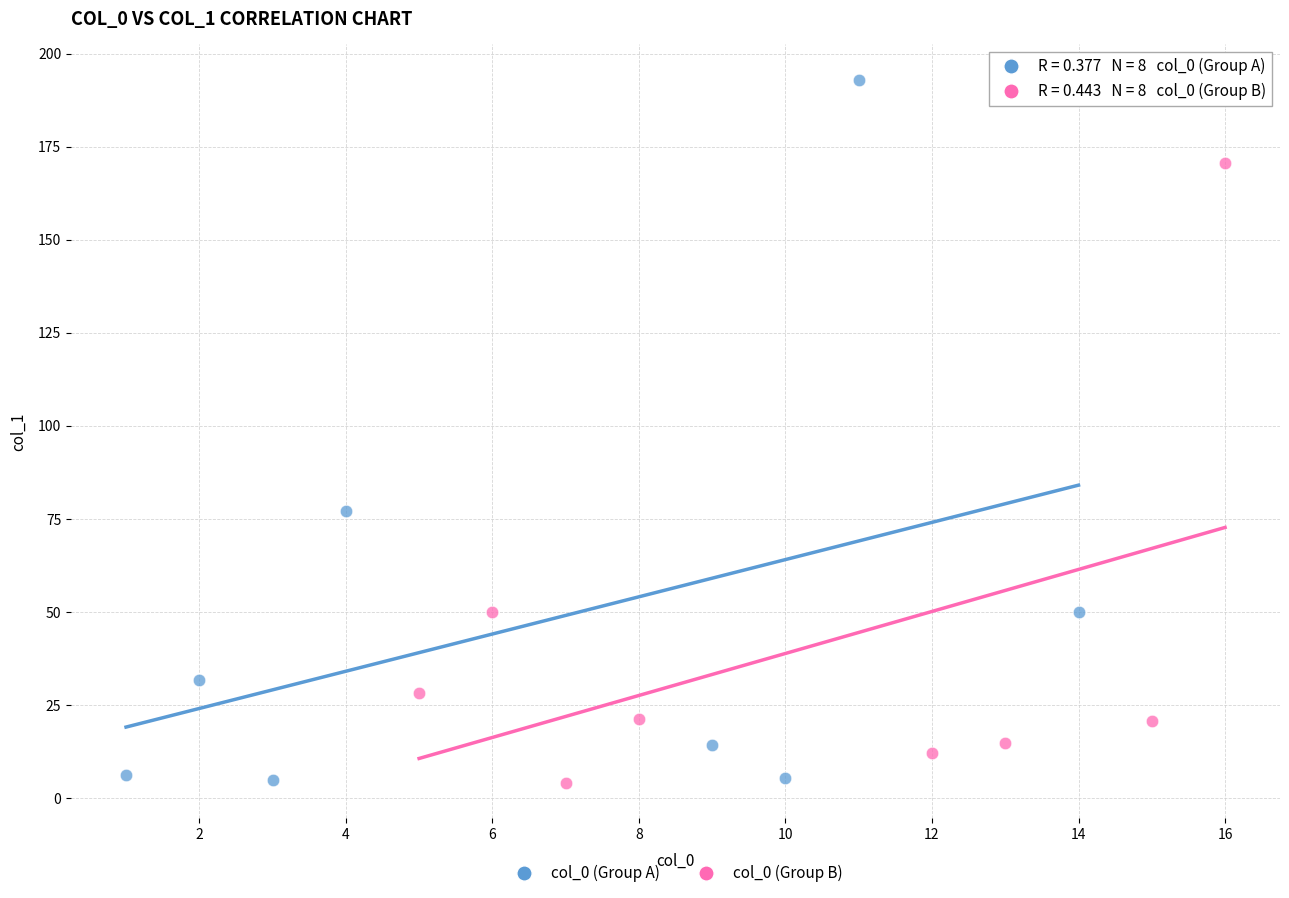

What are all the series names shown in the legend?

col_0 (Group A), col_0 (Group B)